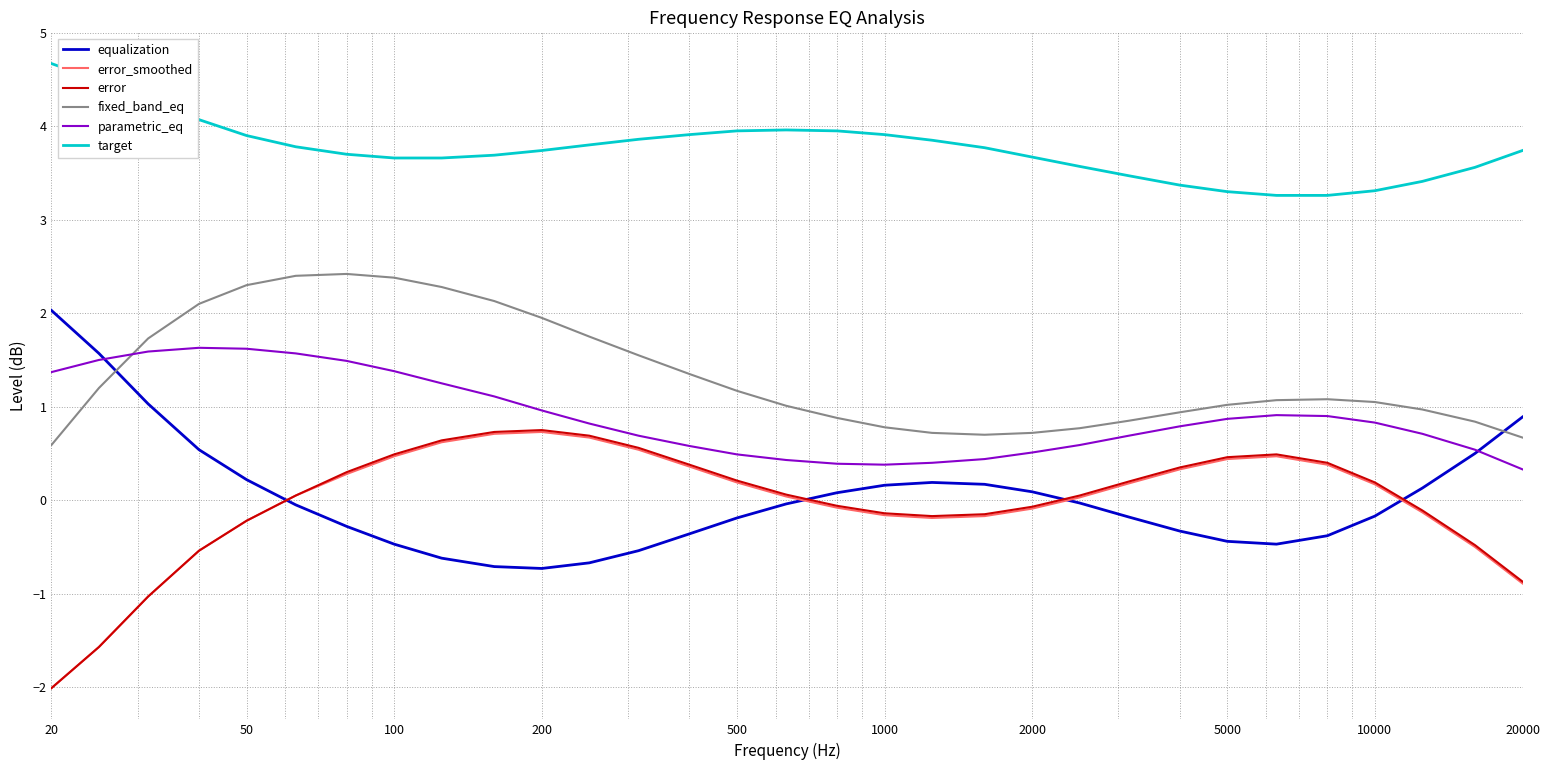

Which series has the largest total across all categories?

target